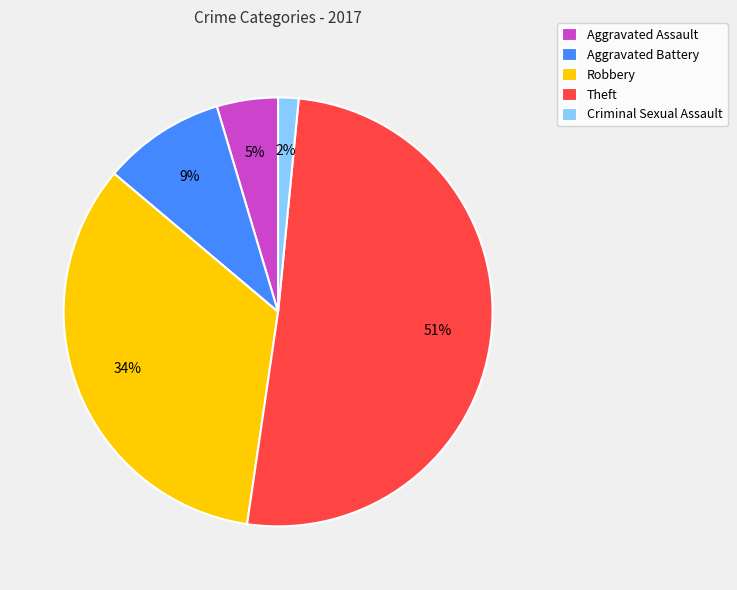

Is the sum of Robbery and Criminal Sexual Assault greater than half?

No